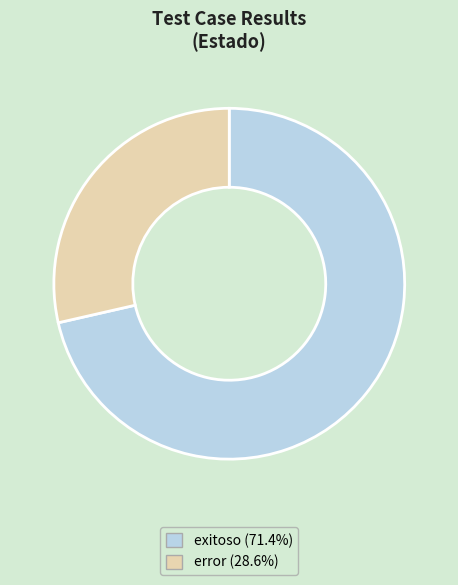

What is the ratio of the value at error (28.6%) to the value at exitoso (71.4%)?

0.4